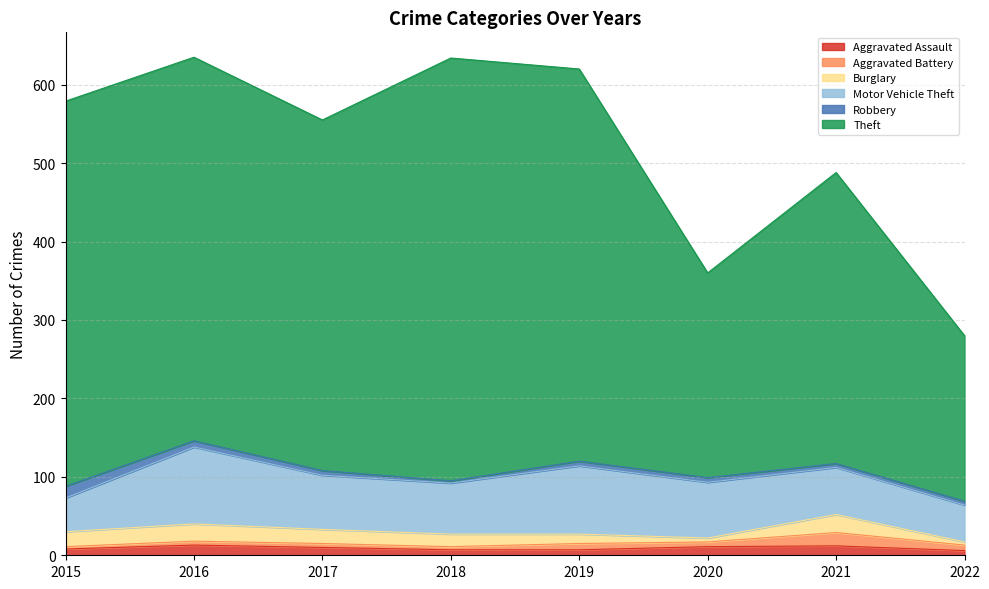

Reading right to left, what are all the values shown in this chart?

Aggravated Assault: 6	12	11	7	7	10	13	8
Aggravated Battery: 7	17	6	8	4	5	5	3
Burglary: 4	23	5	12	16	18	22	19
Motor Vehicle Theft: 47	60	71	87	65	69	98	43
Robbery: 5	5	6	6	3	6	8	15
Theft: 211	371	261	500	539	447	489	491